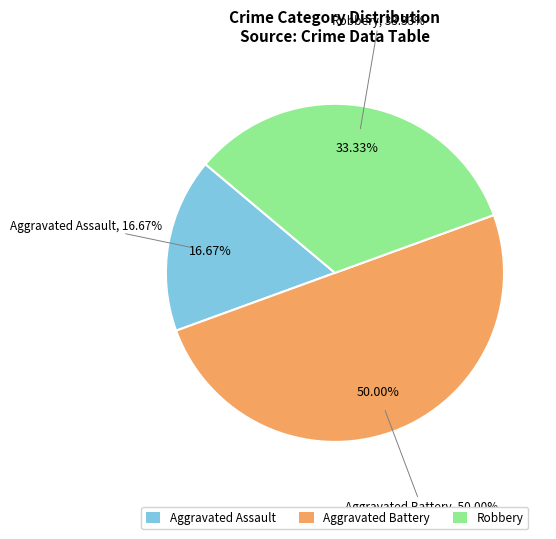

Does Robbery represent more than half of the total?

No